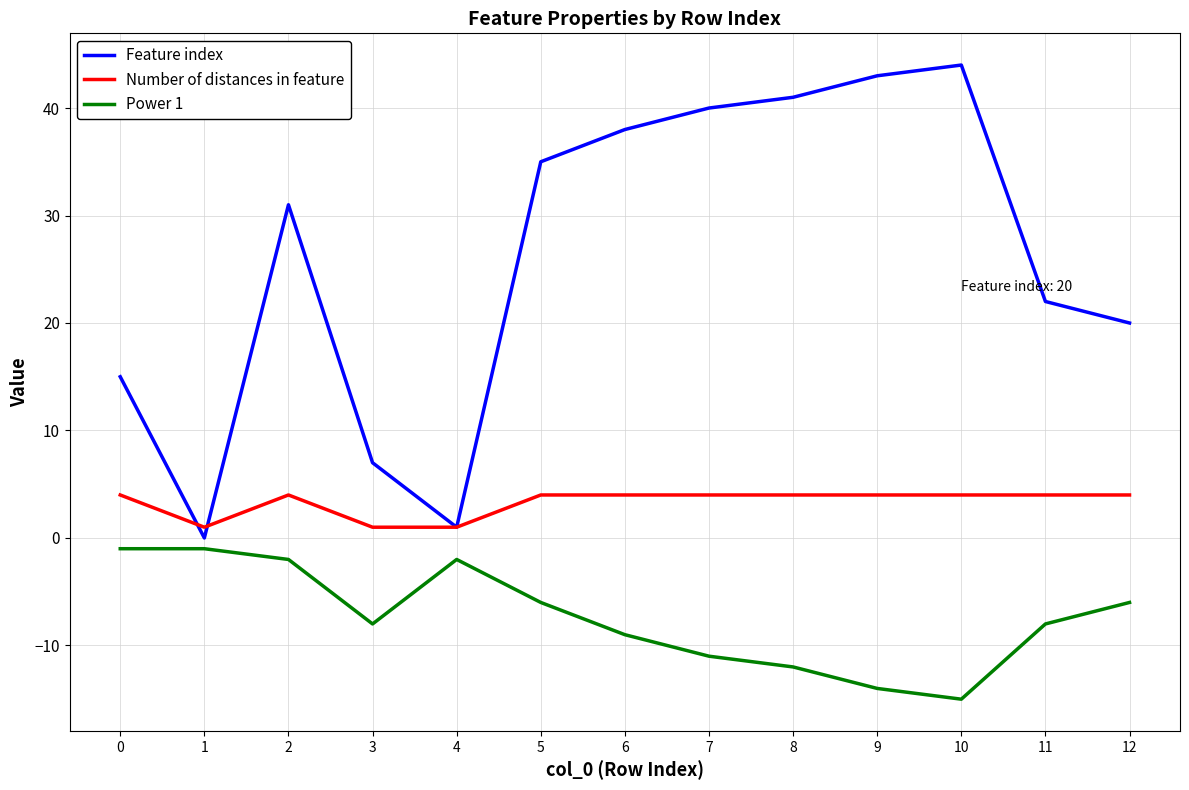

List the series in order of their peak value, lowest first.

Power 1, Number of distances in feature, Feature index